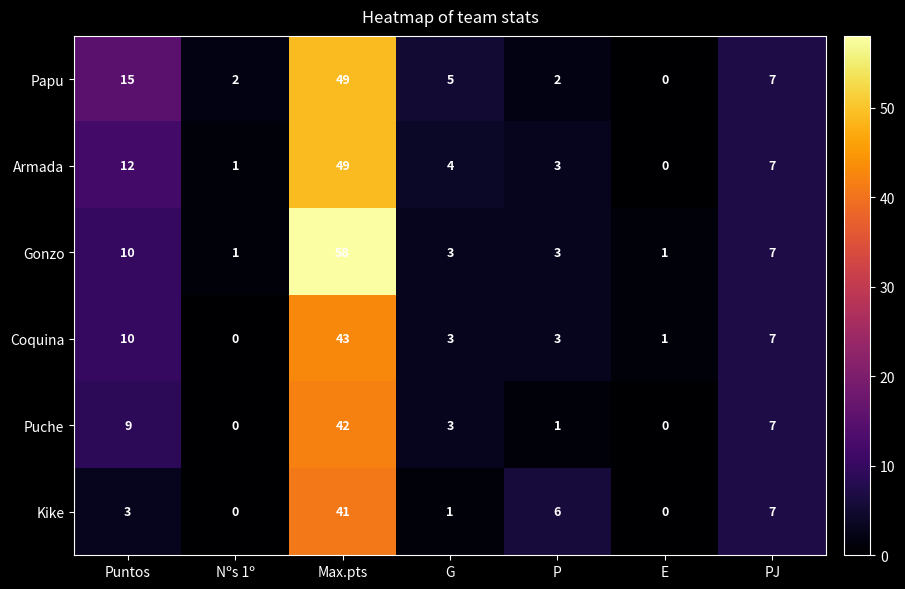

How many data points does each series have?

7